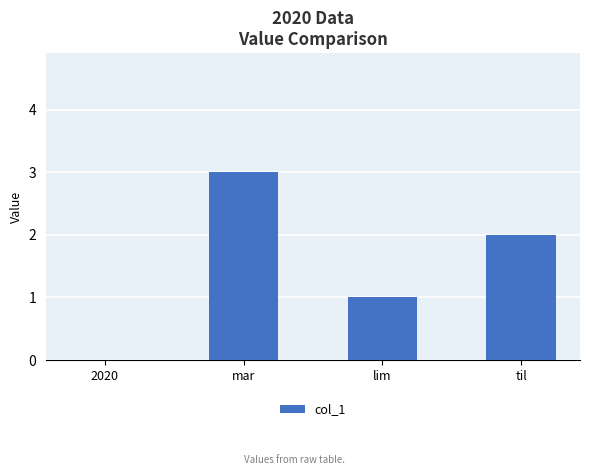

Are the bars horizontal?

No